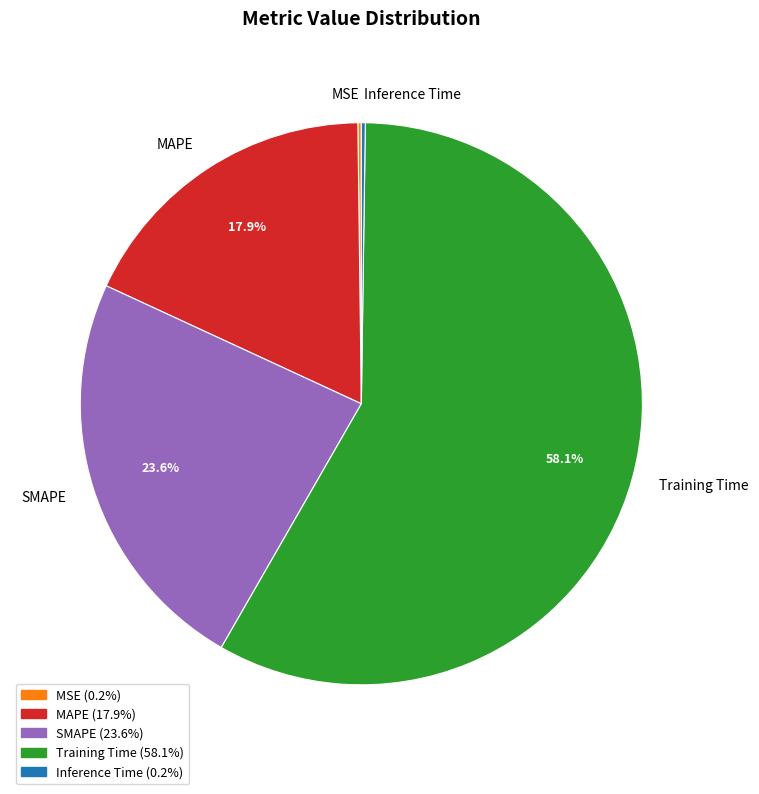

Does Training Time represent more than half of the total?

Yes